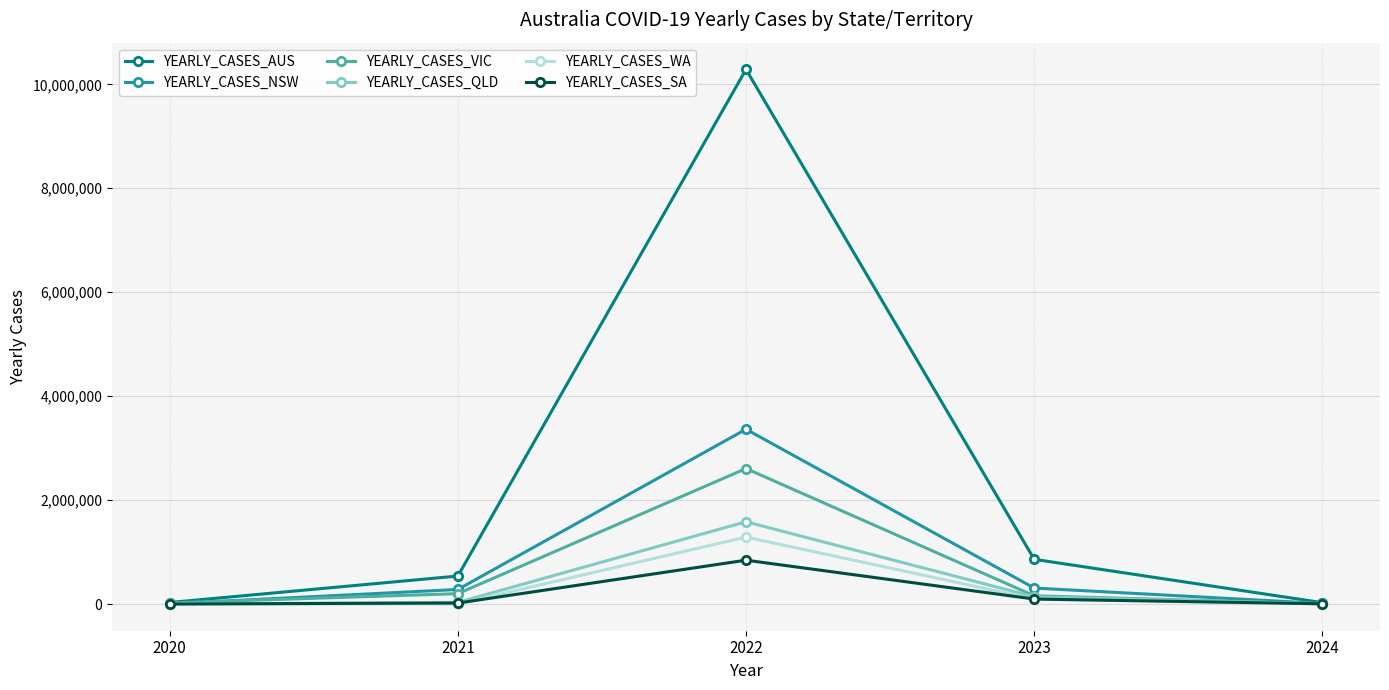

At how many categories does at least one series exceed 6987793?

1